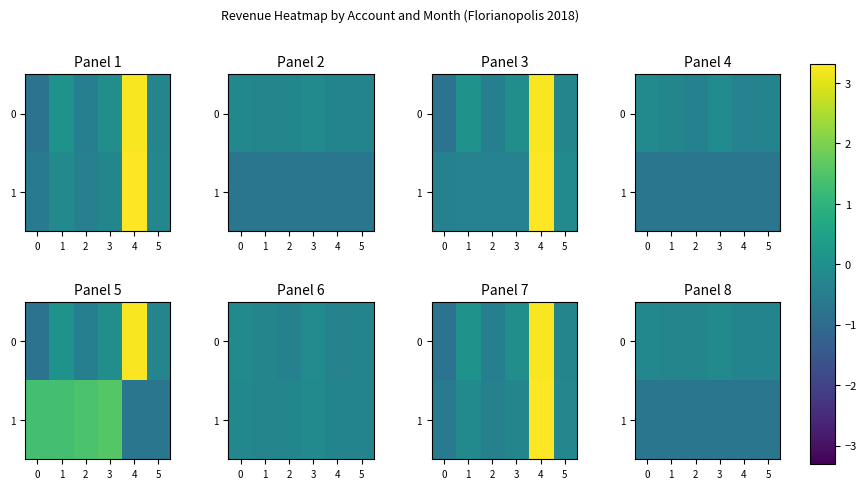

Rank the series by their average value, from highest to lowest.

0, 1